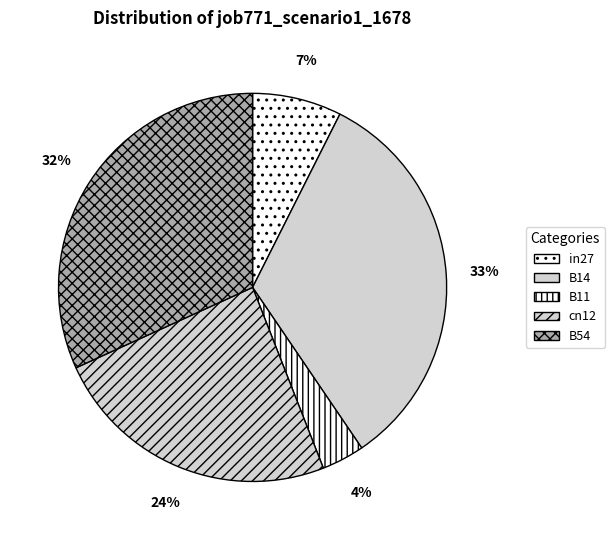

Does B54 account for over 50% of the chart?

No